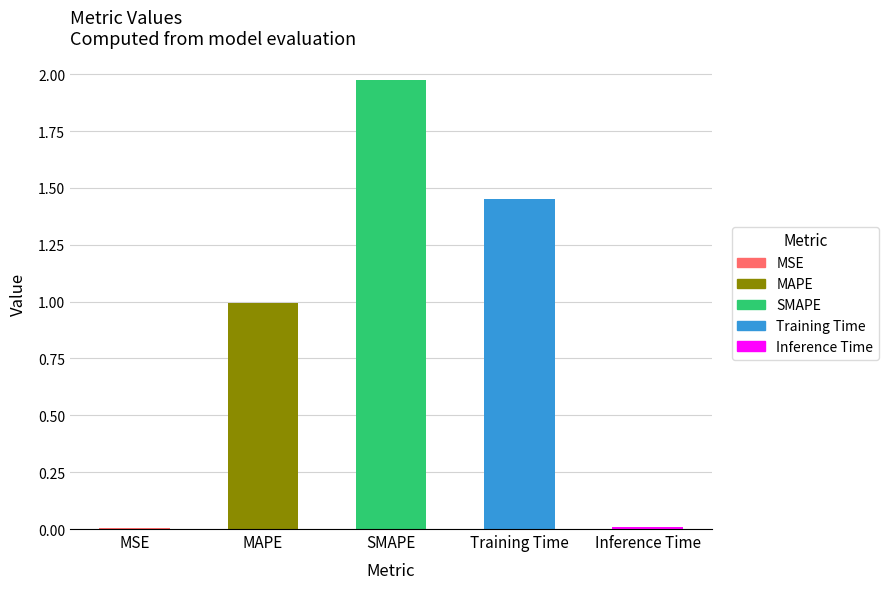

How many bars are there in total?

5